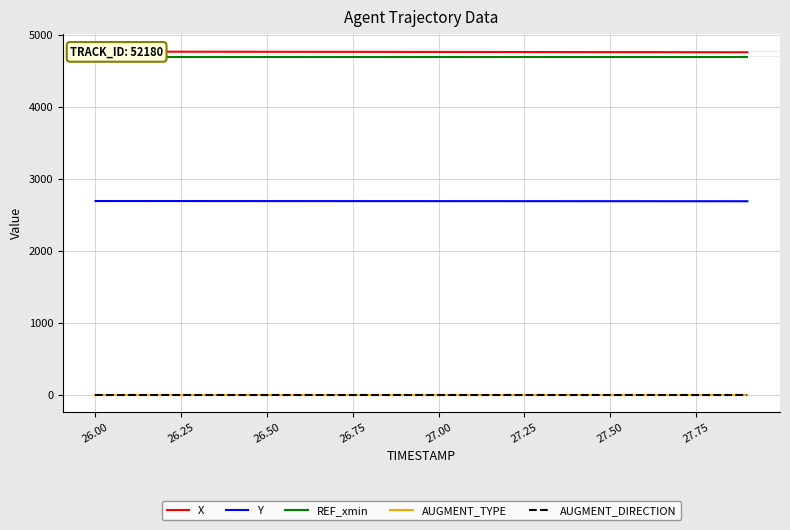

True or false: AUGMENT_DIRECTION has more than 0 interior local peaks.

False